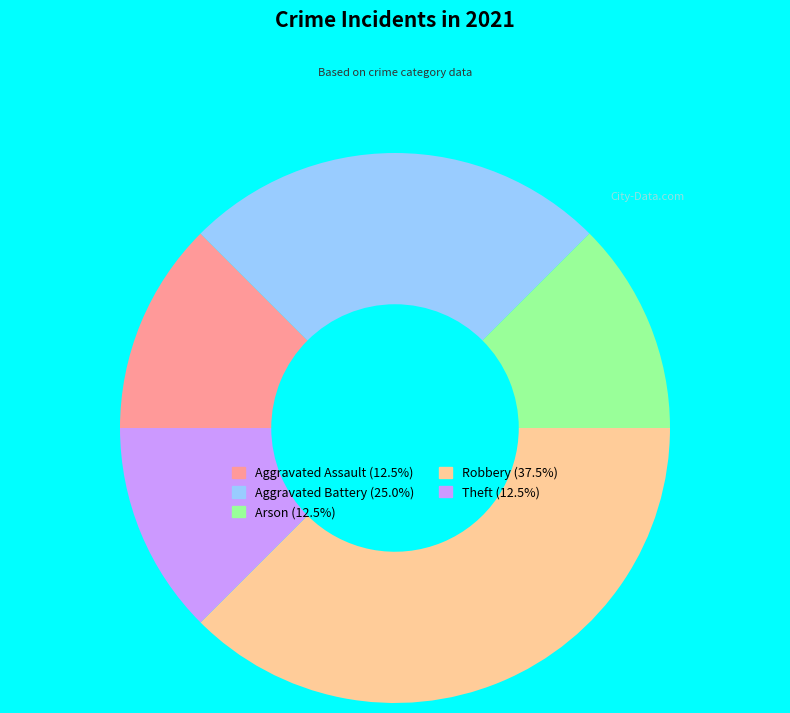

Is there any slice that represents more than half of the pie?

No